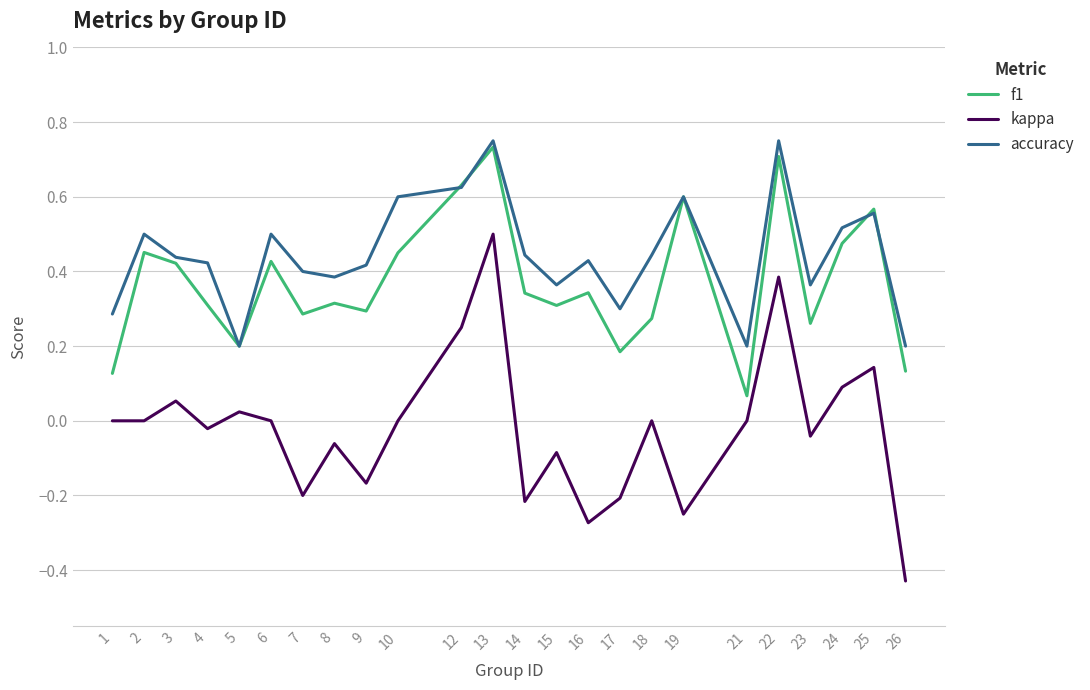

At 18, list the series in order from largest to smallest.

accuracy, f1, kappa